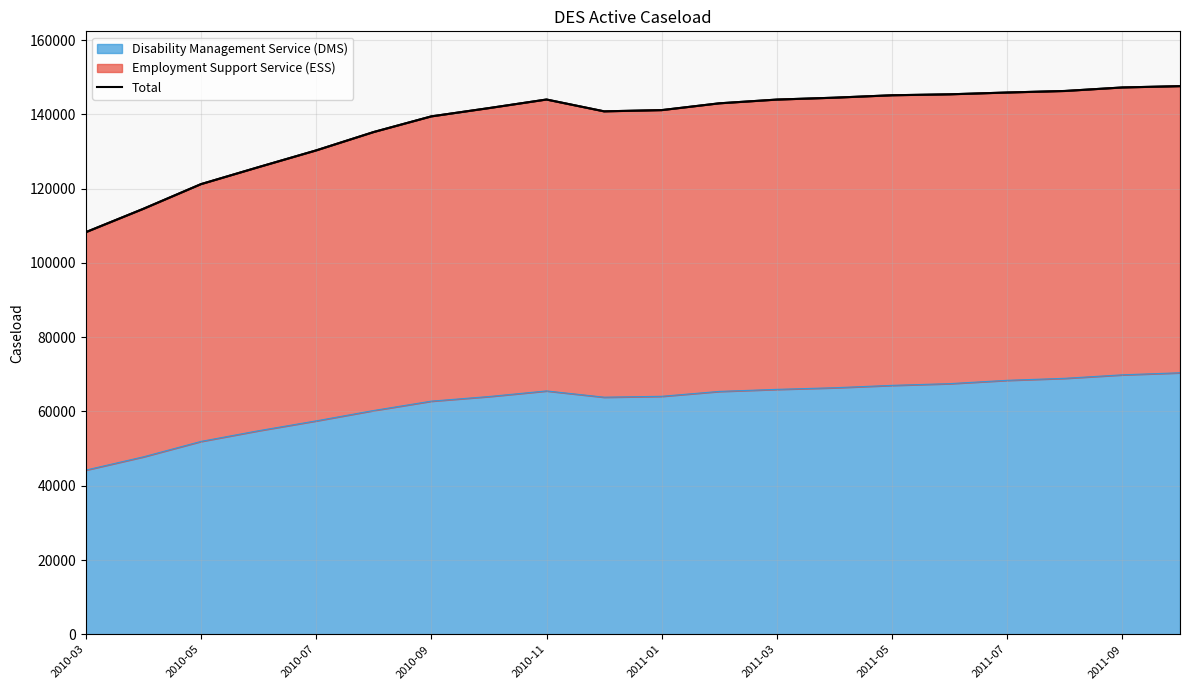

Reading right to left, extract all data points from this chart.

147583	147229	146282	145867	145383	145128	144475	143966	142958	141129	140799	143983	141672	139442	135232	130281	125781	121199	114558	108261